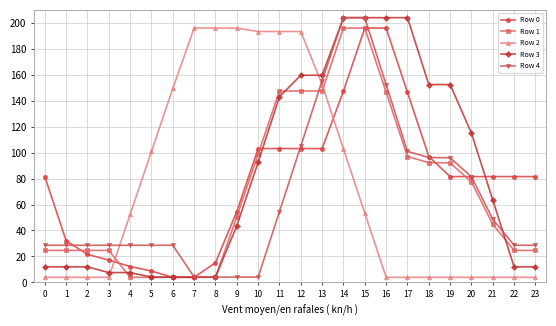

The Row 4 series shows 4.1 at 9. True or false?

True